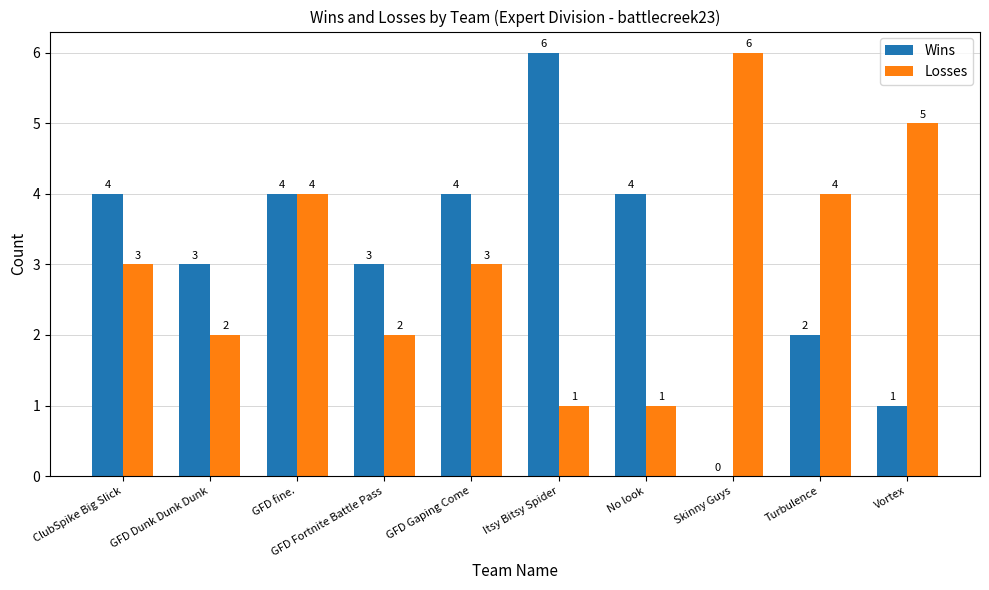

What is the average value of the Losses series?

3